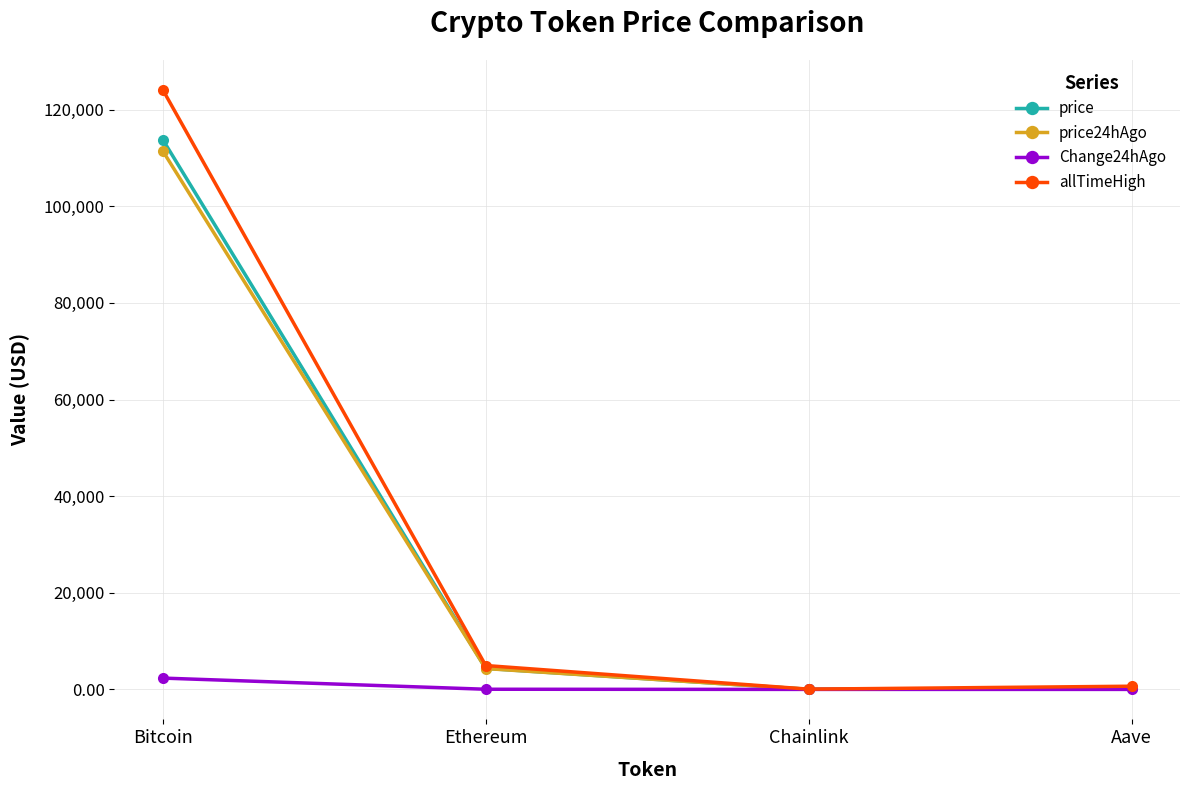

Where is the first local minimum for allTimeHigh?

Chainlink